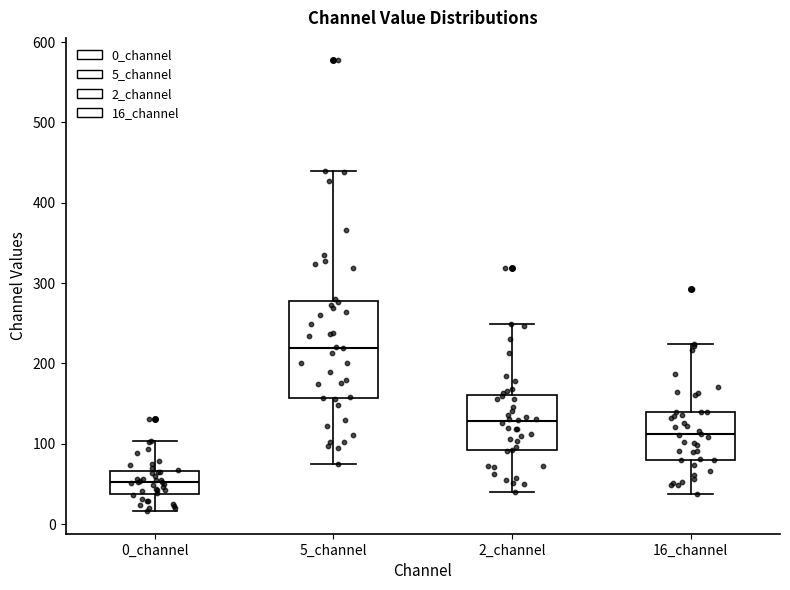

Which box is the tallest, from its lower edge to its upper edge?

5_channel